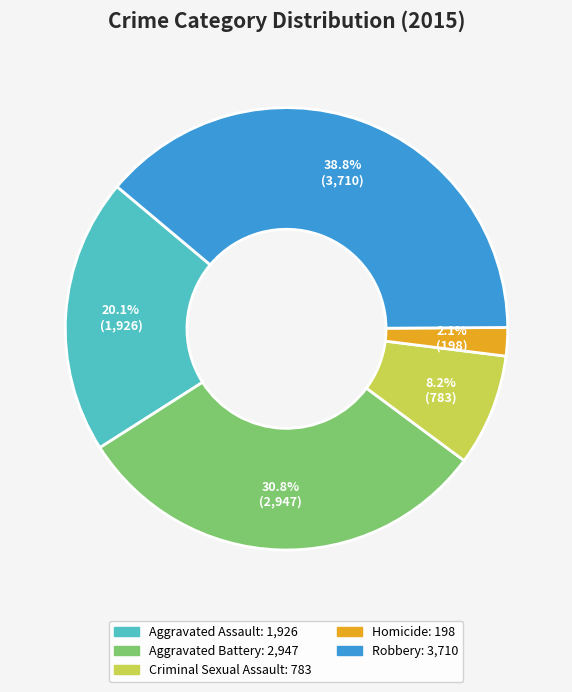

The Robbery slice represents 32% of the pie. True or false?

False